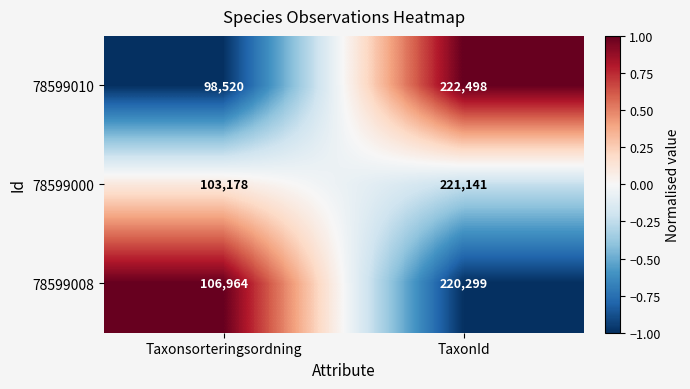

Which series has the largest range (max minus min)?

78599010